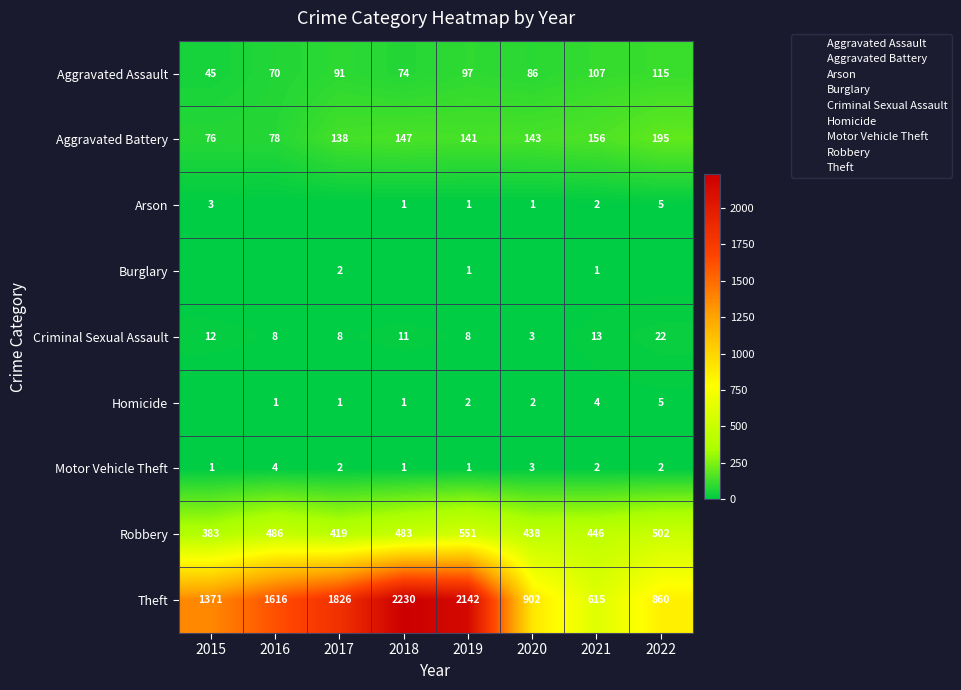

At how many categories does at least one series exceed 1115?

5